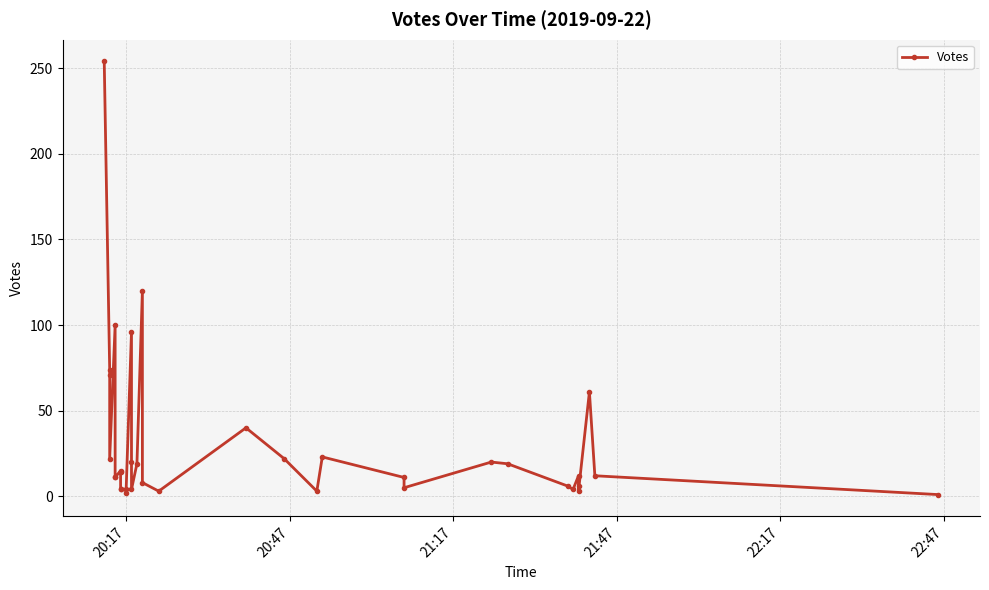

How many interior local valleys (lower than both neighbors) does the data have?

8